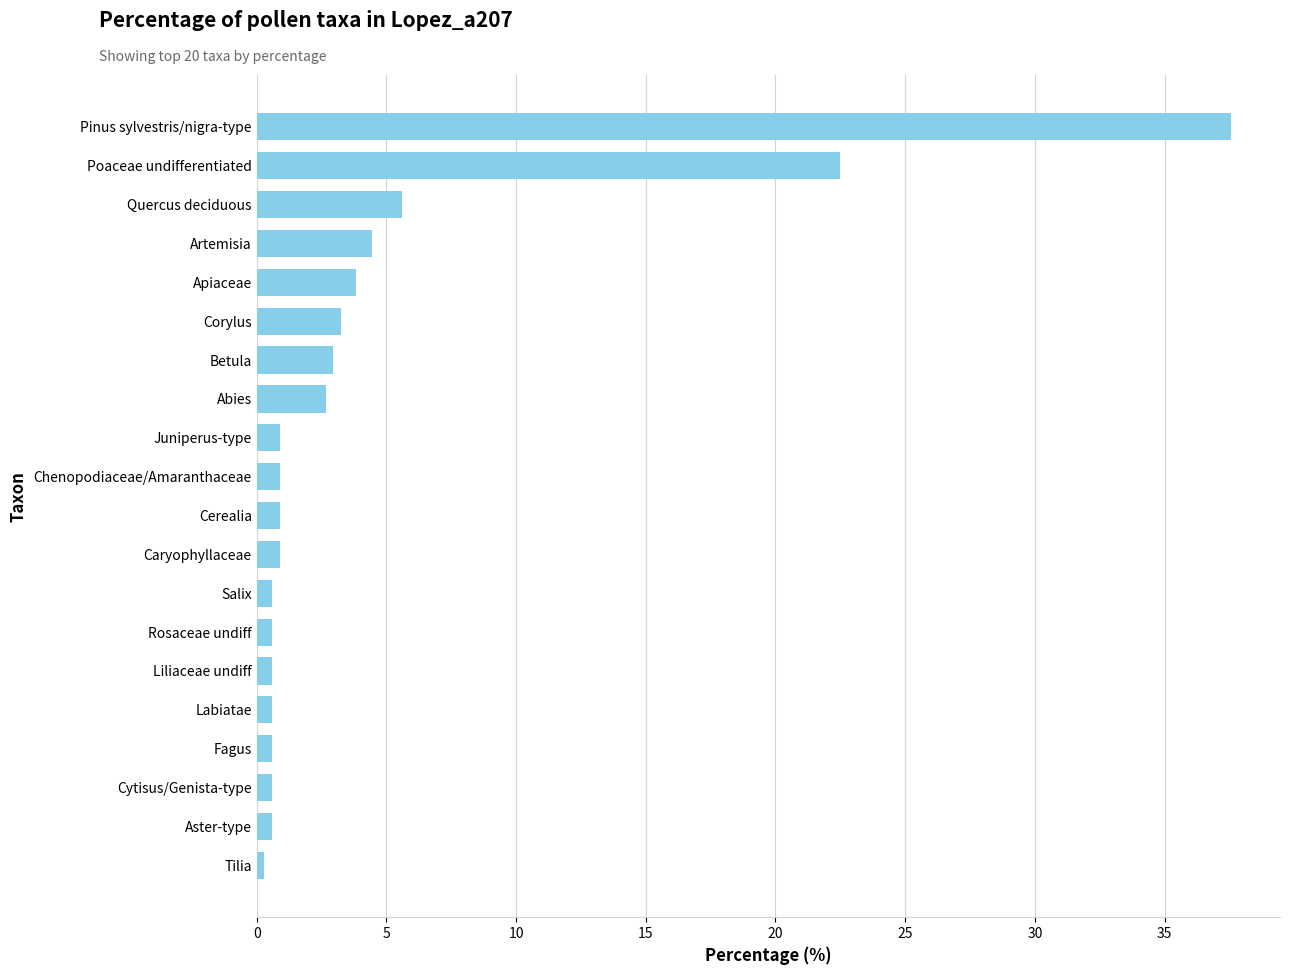

Which category has the highest value across all series?

Pinus sylvestris/nigra-type